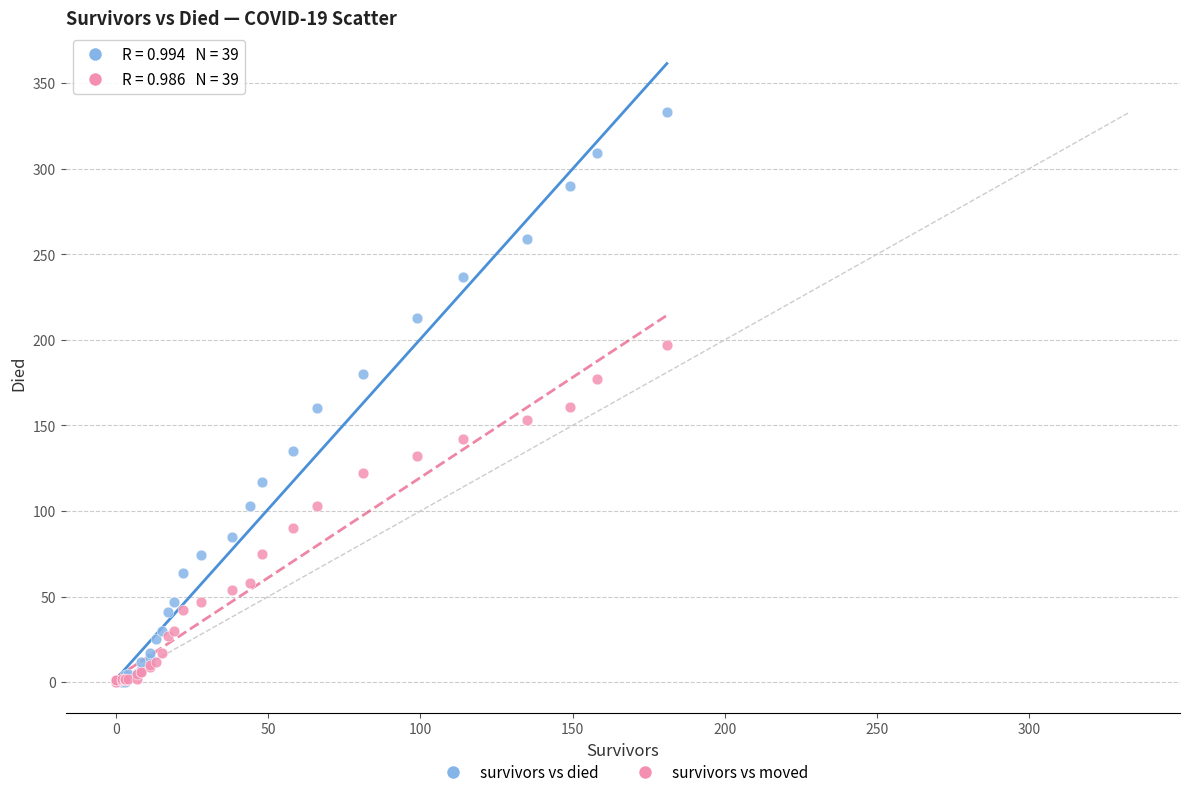

What are all the series names shown in the legend?

survivors vs died, survivors vs moved